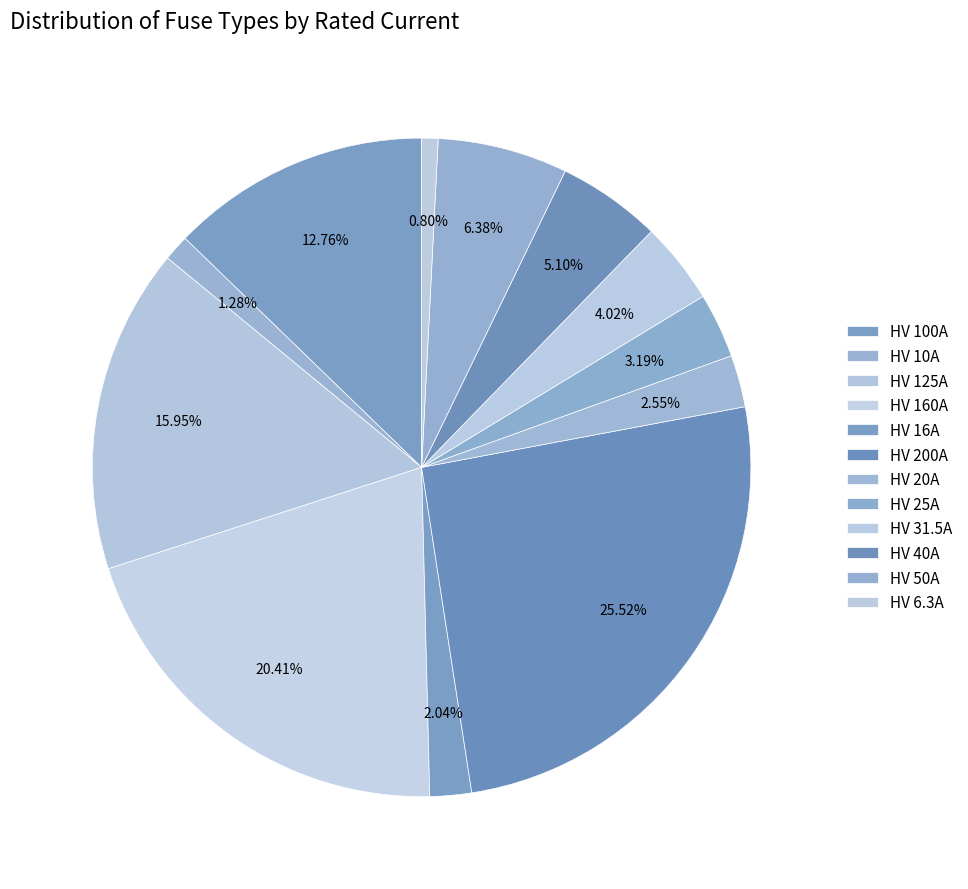

What percentage is the HV 16A slice, to the nearest percent?

2%